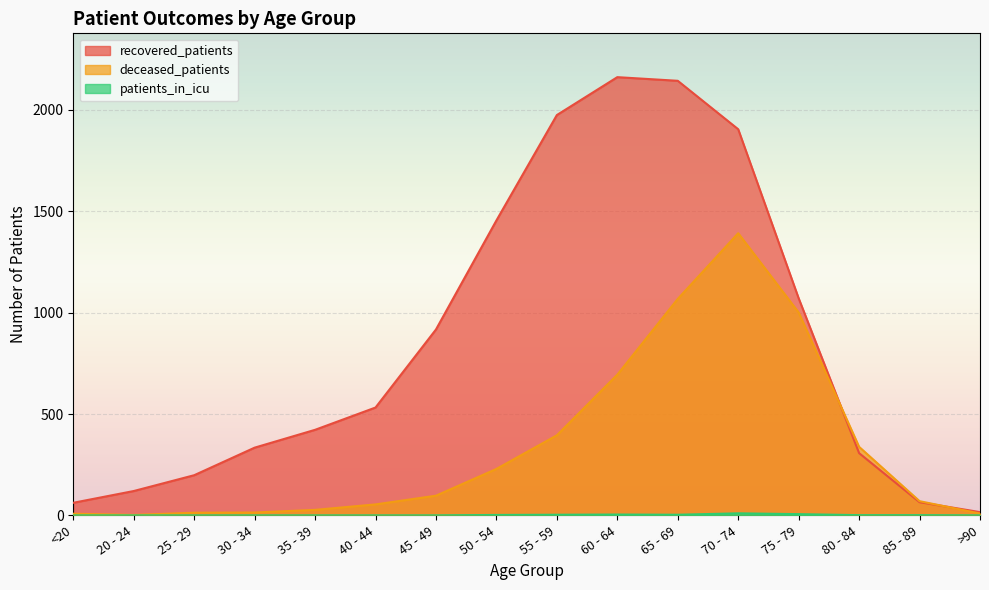

Where is patients_in_icu nearest to the value 5?

60 - 64